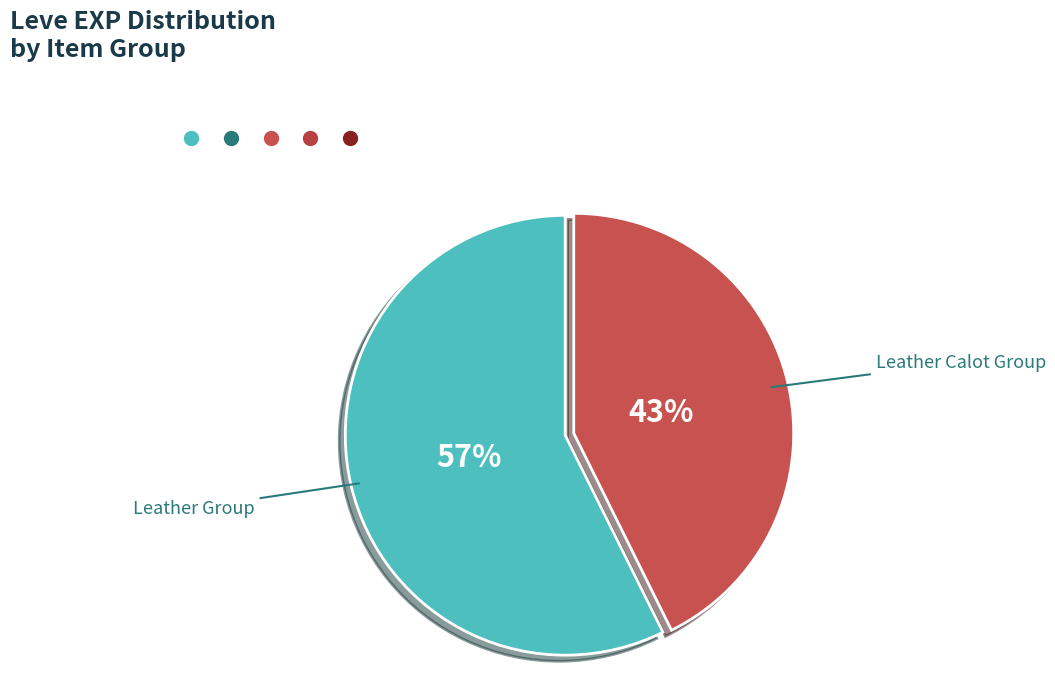

To the nearest percent, what is the average slice percentage?

50%